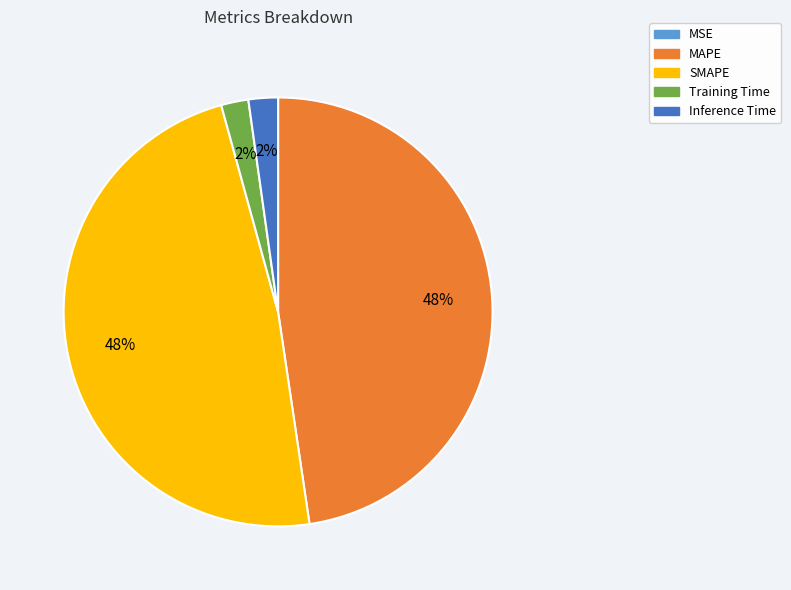

Does any single category account for the majority?

No